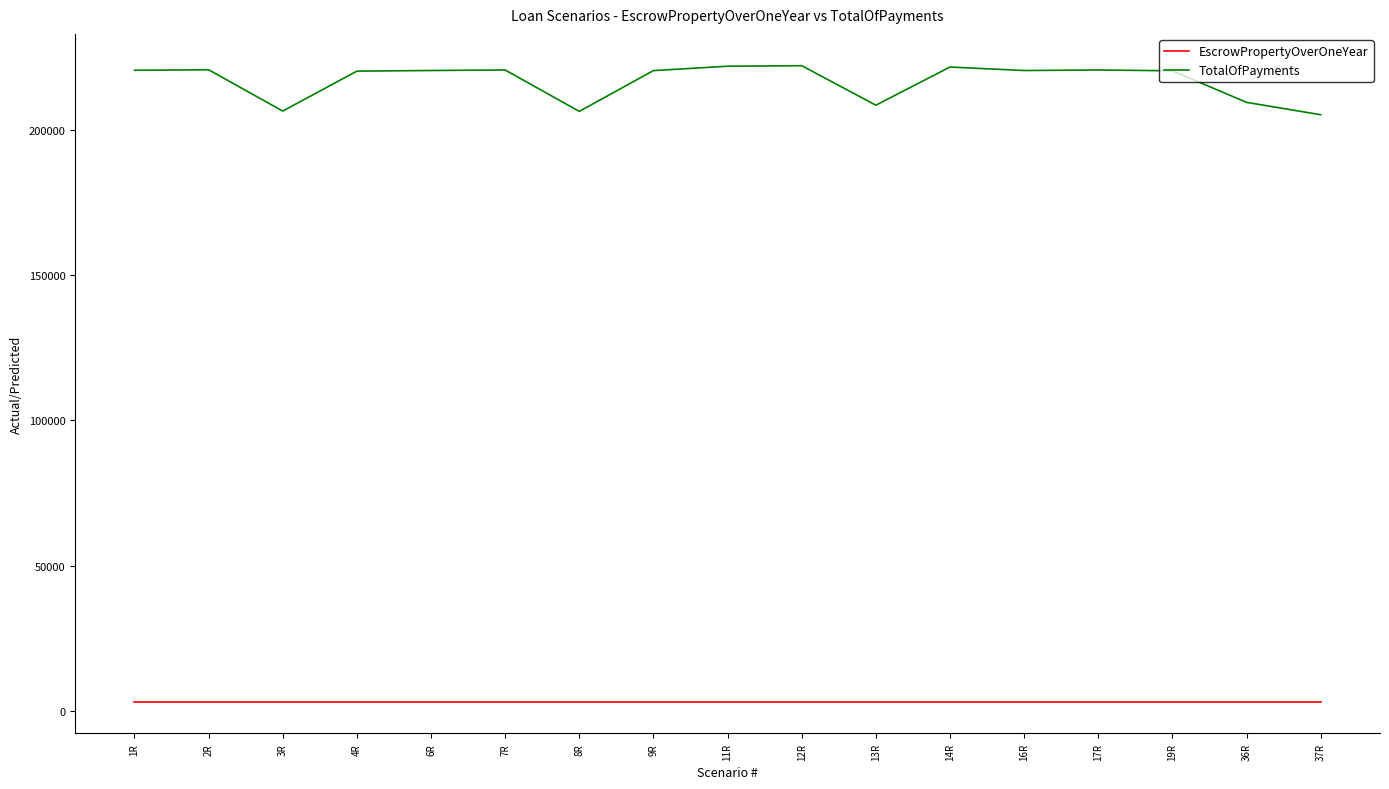

Count the number of data series in this chart.

2